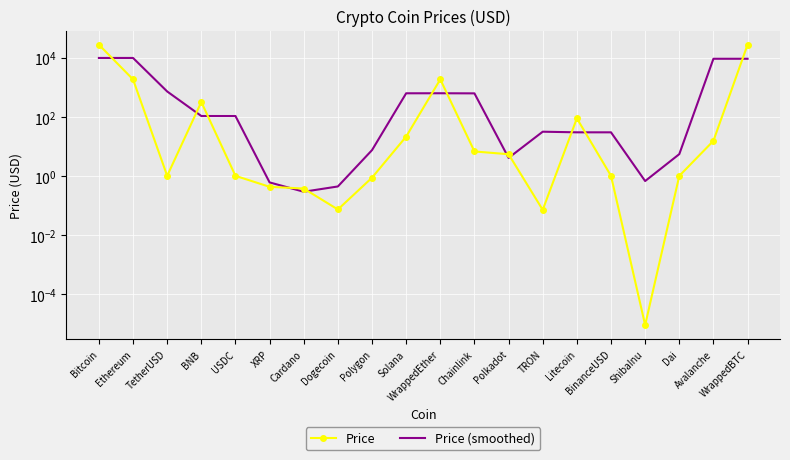

Reading left to right, list all the values displayed in this chart.

Price: 27810.2	1856.2	1.0	319.5	1.0	0.4	0.4	0.1	0.9	21.6	1866.0	6.8	5.5	0.1	89.1	1.0	0.0	1.0	15.5	27829.9
Price (smoothed): 9888.8	9889.2	725.6	107.2	107.0	0.6	0.3	0.4	7.5	629.5	631.5	626.1	4.1	31.5	30.1	30.0	0.7	5.5	9282.1	9281.8